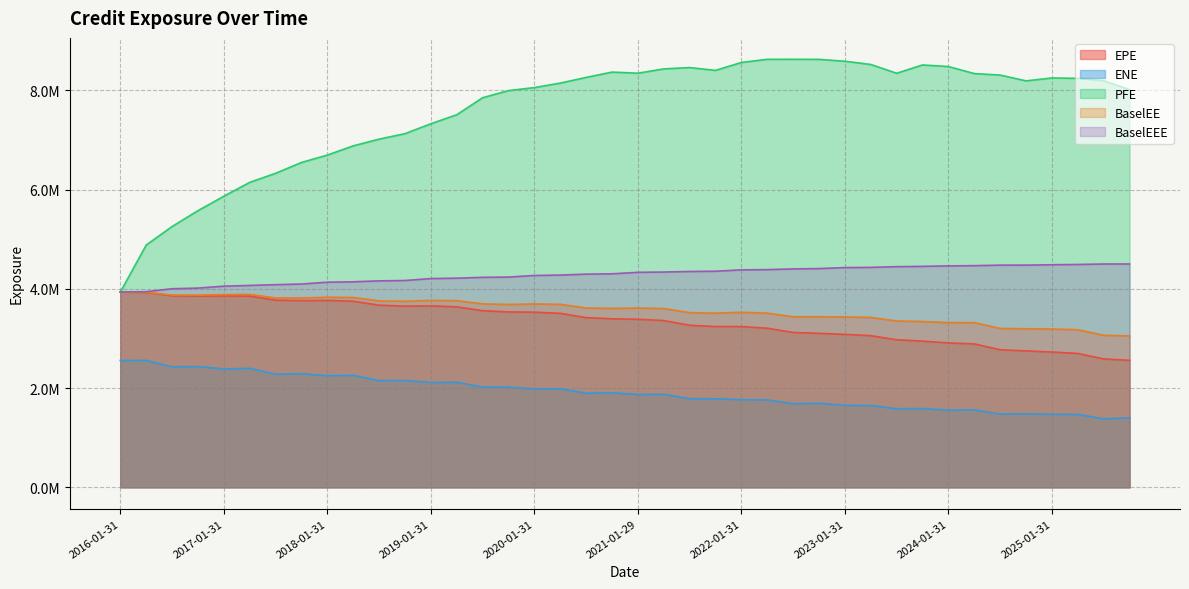

How many lines are shown in the chart?

5